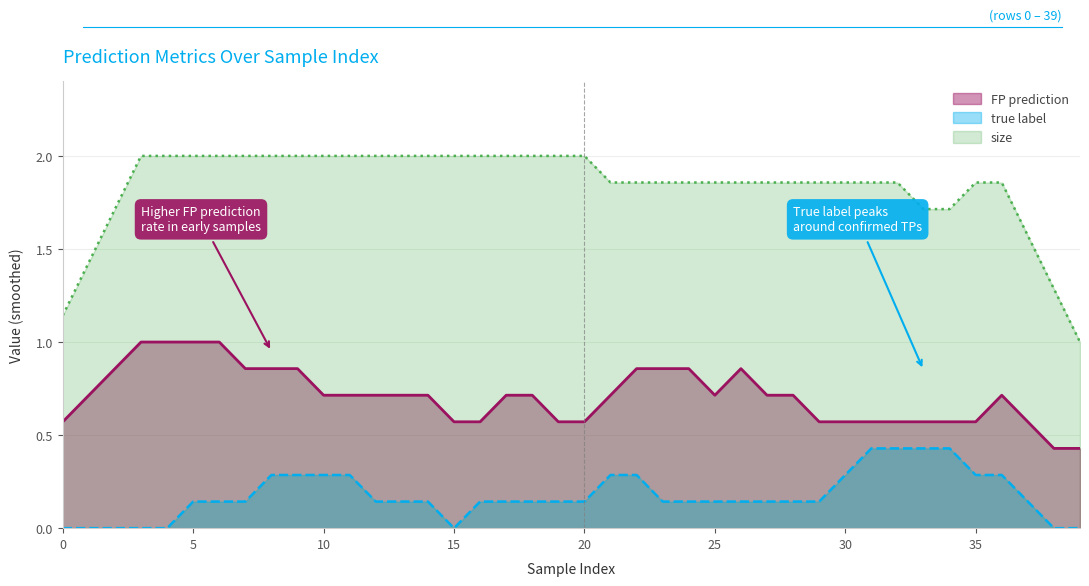

Is it true that size equals 2 at 7?

True